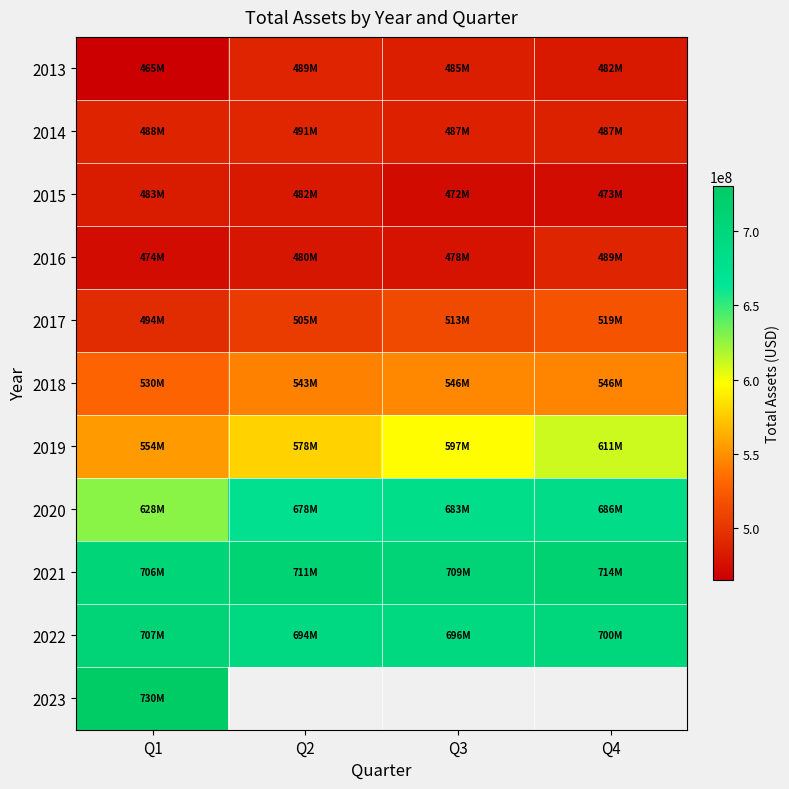

List the labels in order of 2020 value, largest first.

Q4, Q3, Q2, Q1